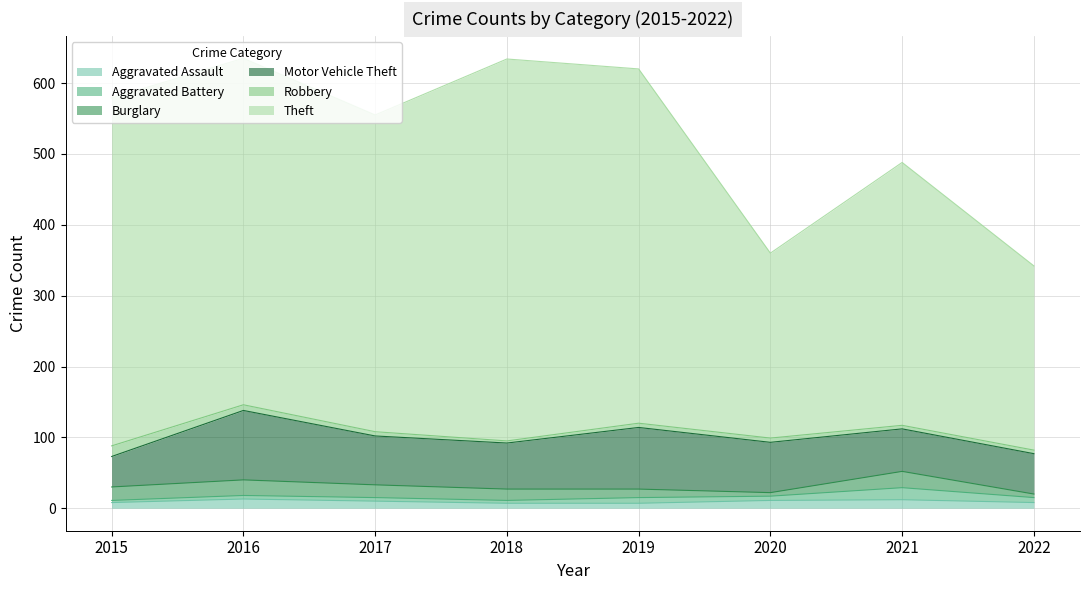

How many data points in Aggravated Battery are less than 6?

4